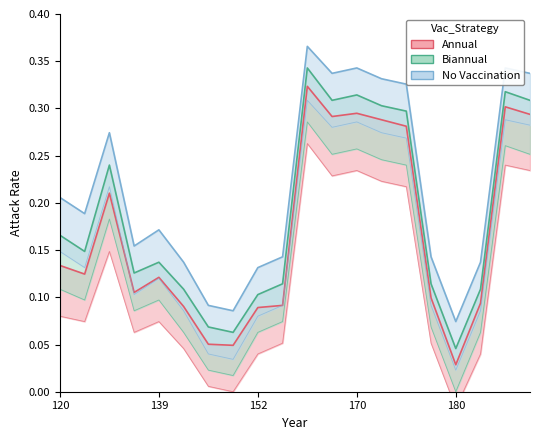

Reading left to right, list all the values displayed in this chart.

Annual: 0.1	0.1	0.2	0.1	0.1	0.1	0.1	0.0	0.1	0.1	0.3	0.3	0.3	0.3	0.3	0.1	0.0	0.1	0.3	0.3
Biannual: 0.2	0.1	0.2	0.1	0.1	0.1	0.1	0.1	0.1	0.1	0.3	0.3	0.3	0.3	0.3	0.1	0.0	0.1	0.3	0.3
No Vaccination: 0.2	0.2	0.3	0.2	0.2	0.1	0.1	0.1	0.1	0.1	0.4	0.3	0.3	0.3	0.3	0.1	0.1	0.1	0.3	0.3